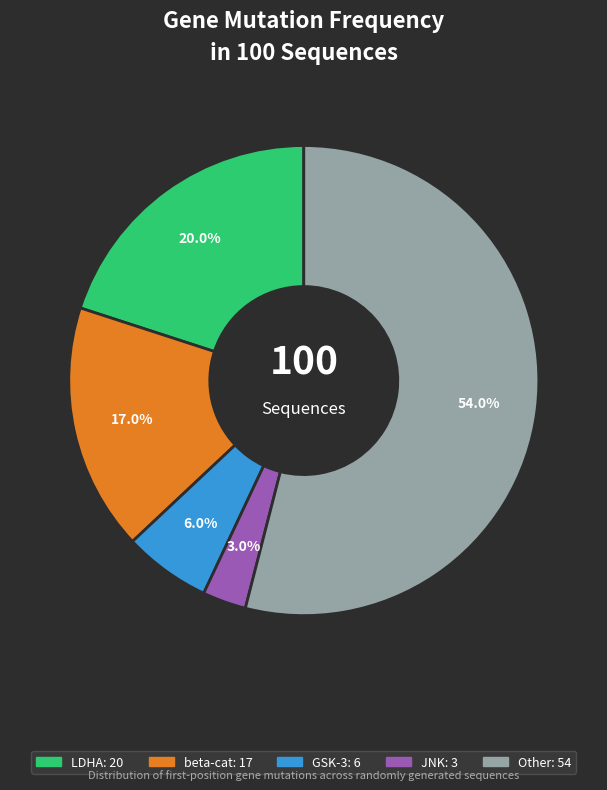

How many segments does this pie chart have?

5